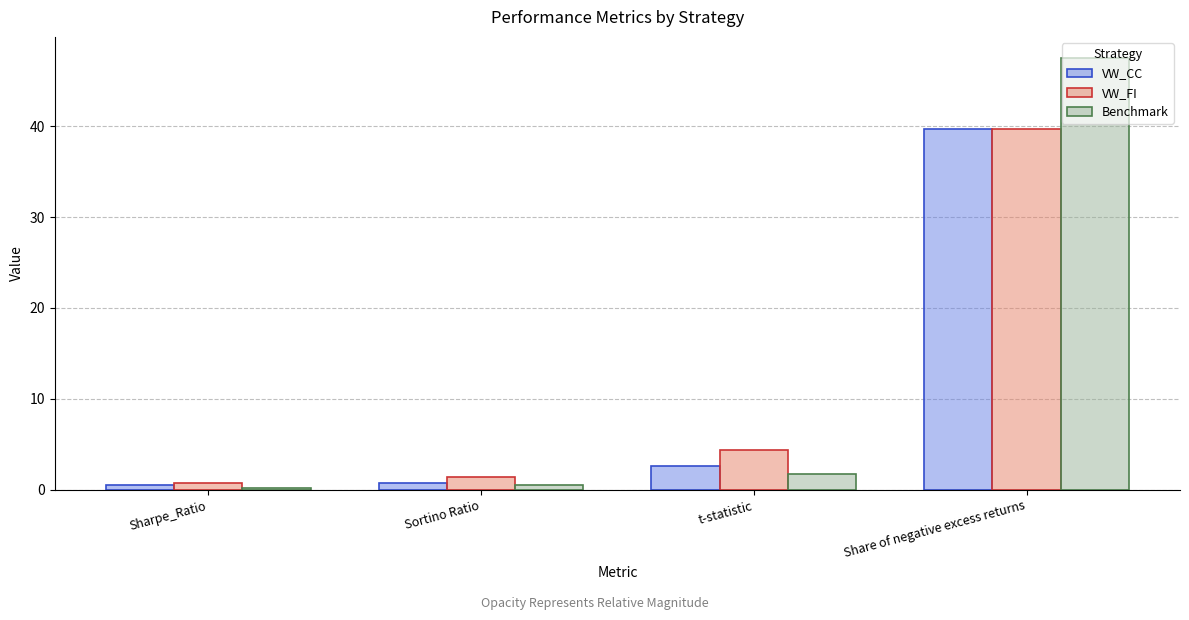

What is the difference between the Benchmark values at t-statistic and Share of negative excess returns?

45.7